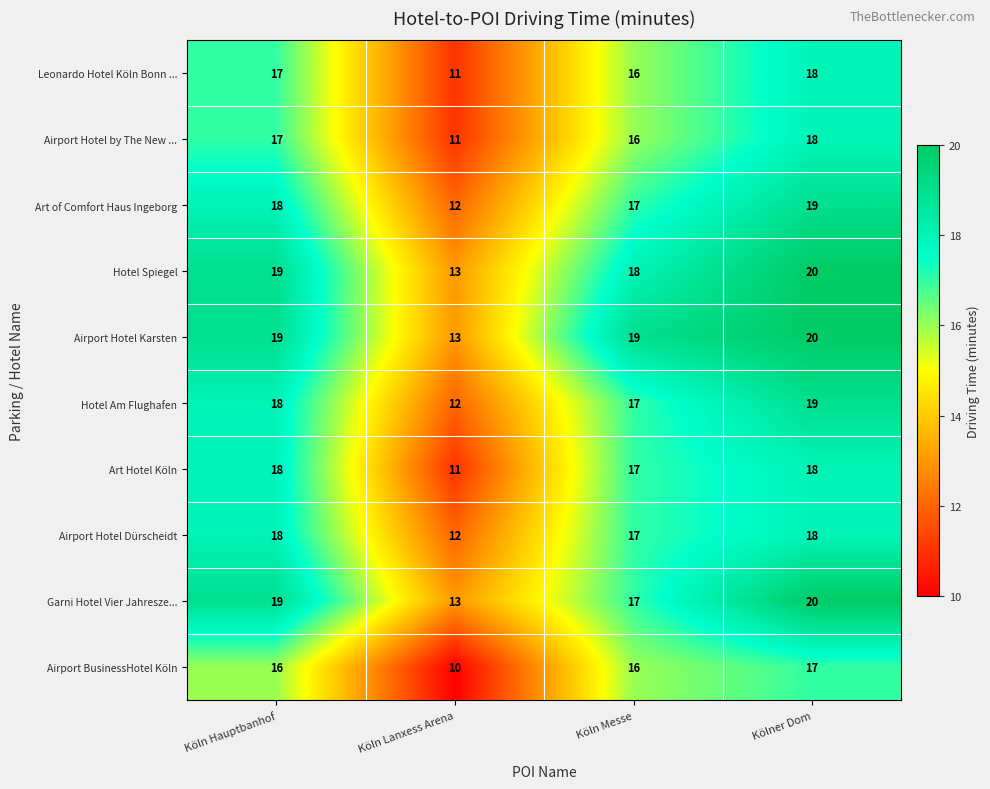

What is the total value across all series at Köln Hauptbanhof?

179